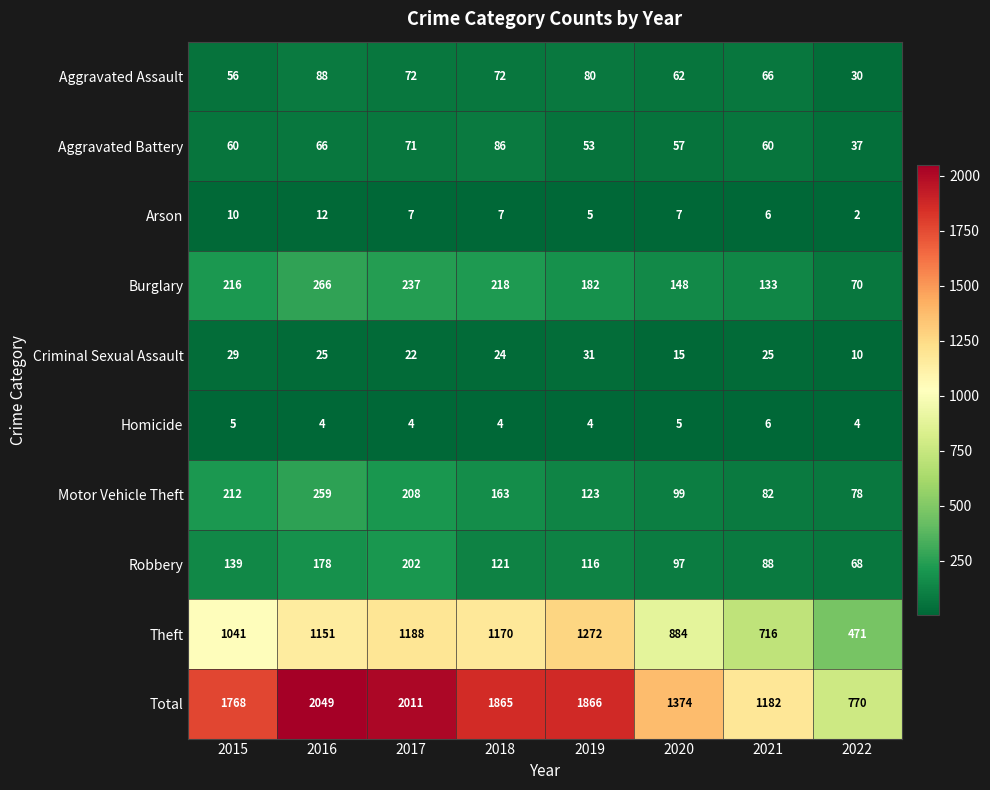

The value of Arson at 2018 is 10. True or false?

False